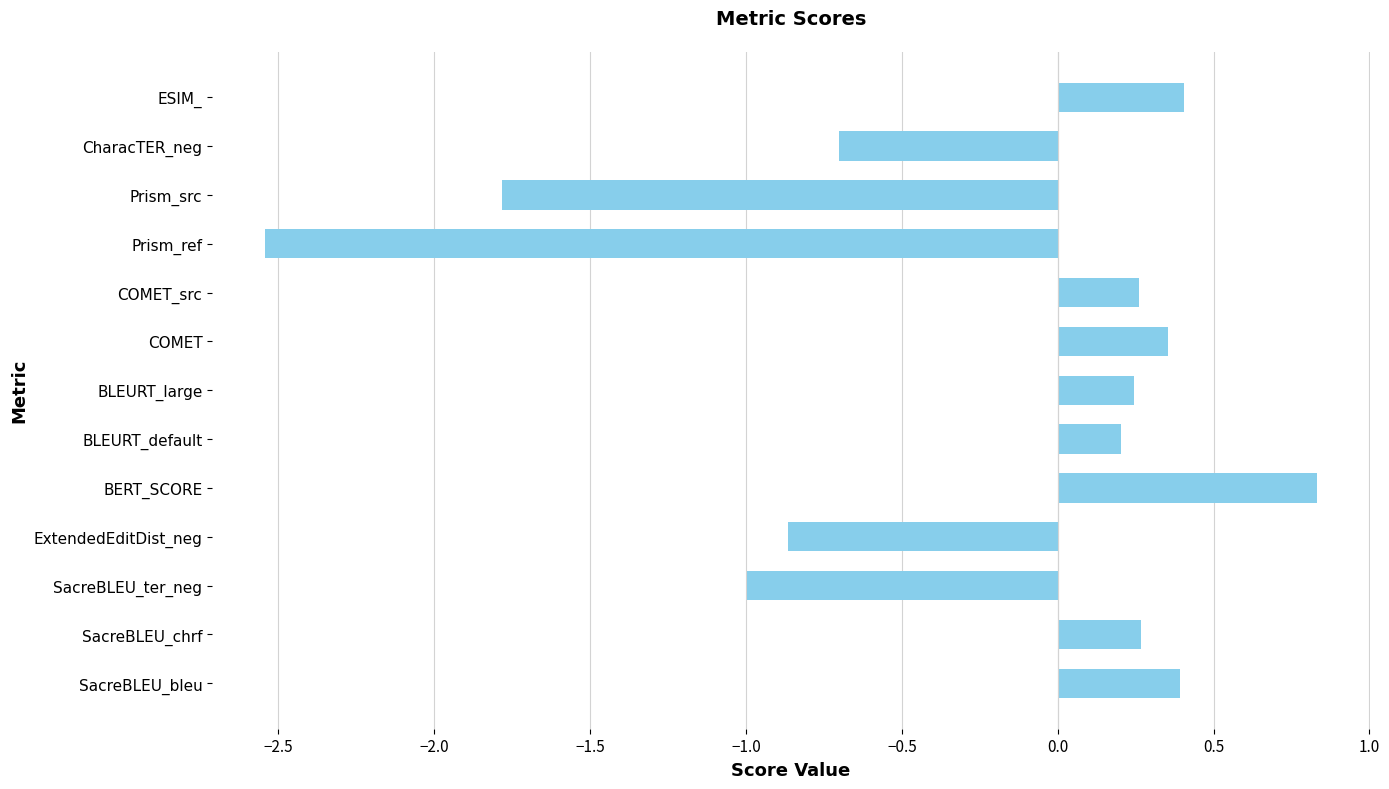

Is it true that the value at SacreBLEU_chrf is 0.4?

False